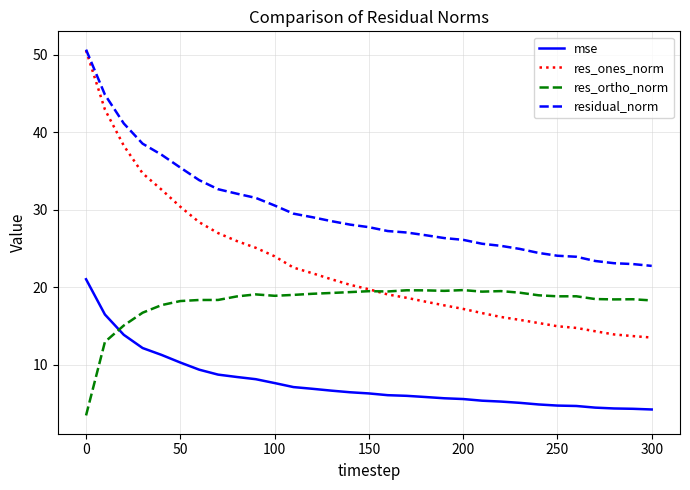

Does the chart display data point markers on the line(s)?

No